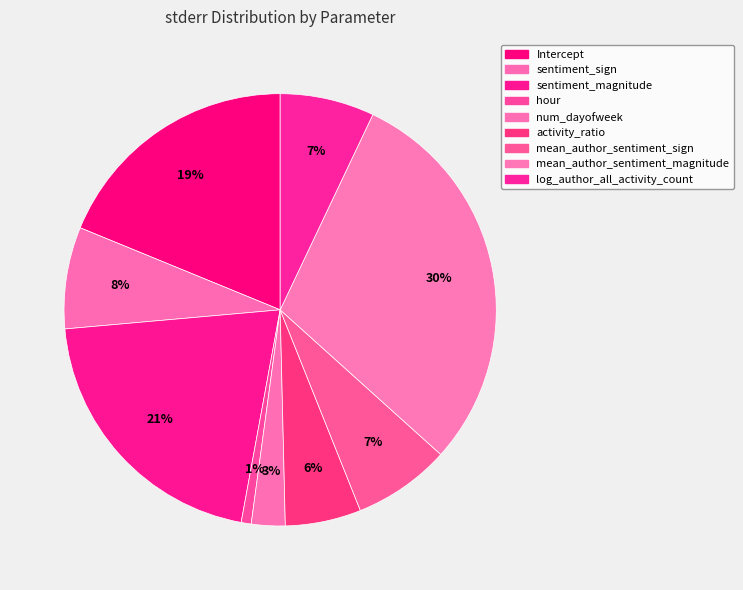

How many segments does this pie chart have?

9